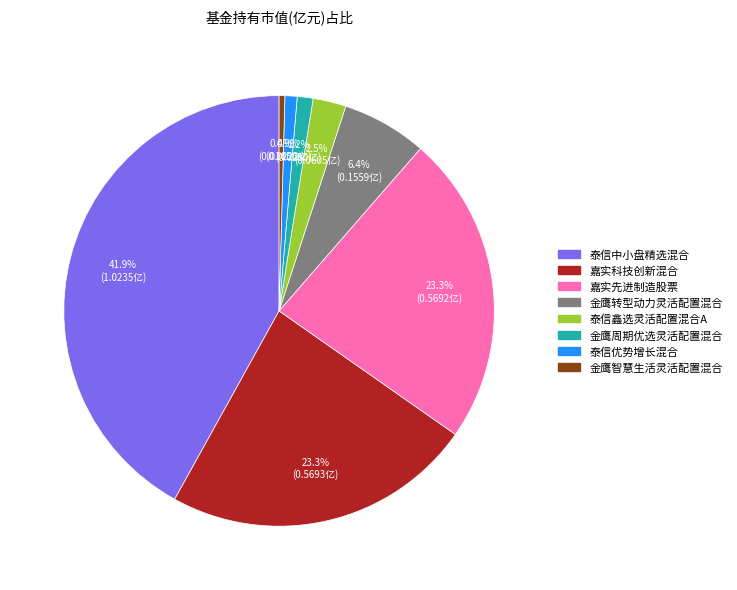

To the nearest percent, what percentage of the pie is 泰信优势增长混合?

1%